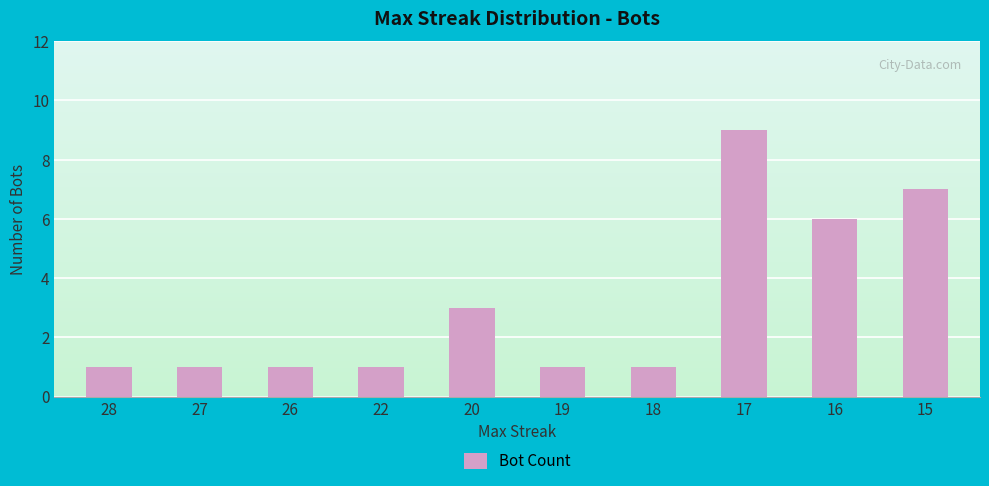

Reading left to right, list all the values displayed in this chart.

28=1	27=1	26=1	22=1	20=3	19=1	18=1	17=9	16=6	15=7